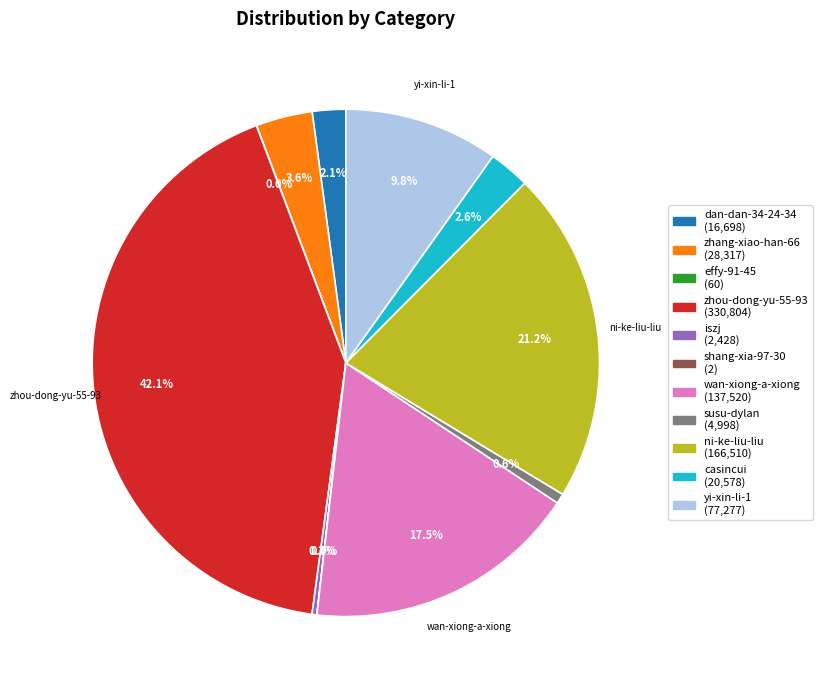

Is there any slice that represents more than half of the pie?

No